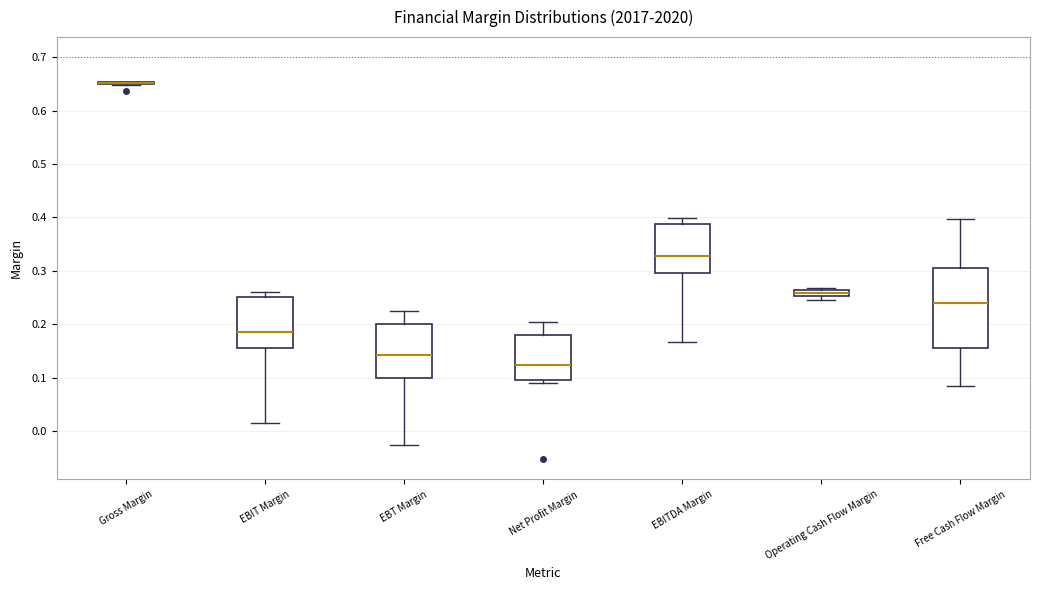

Comparing the boxes themselves (not the whiskers), which one is the tallest?

Free Cash Flow Margin